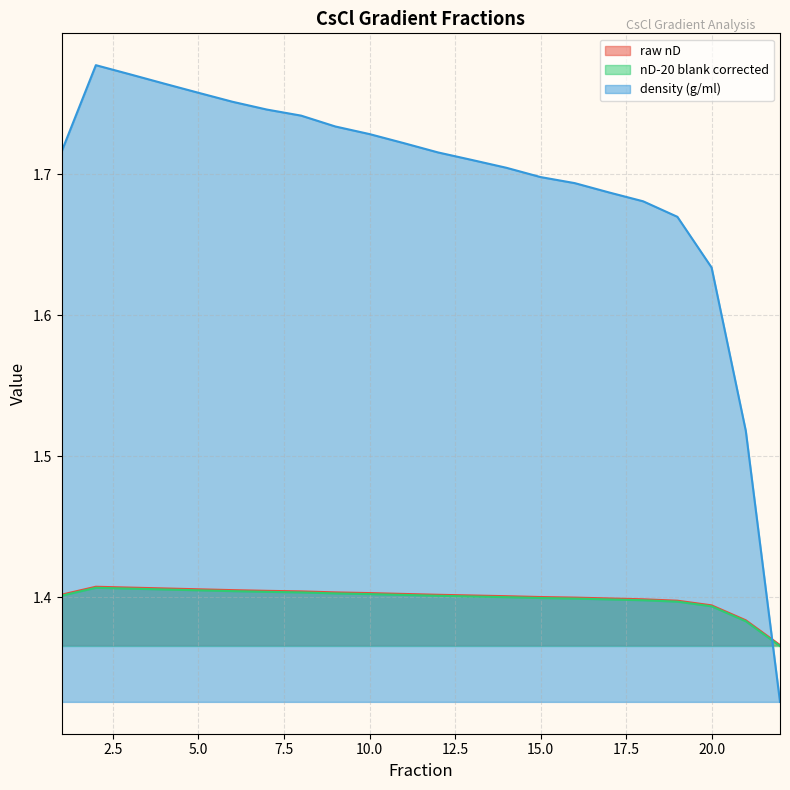

What is the sum of the raw nD values at 9 and 20?

2.8